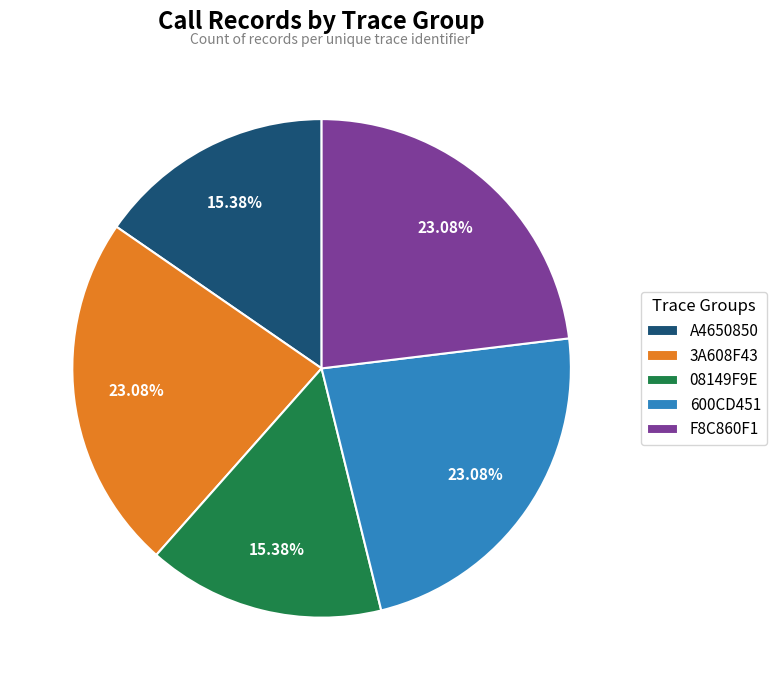

Do 600CD451 and 3A608F43 together represent more than half of the pie?

No